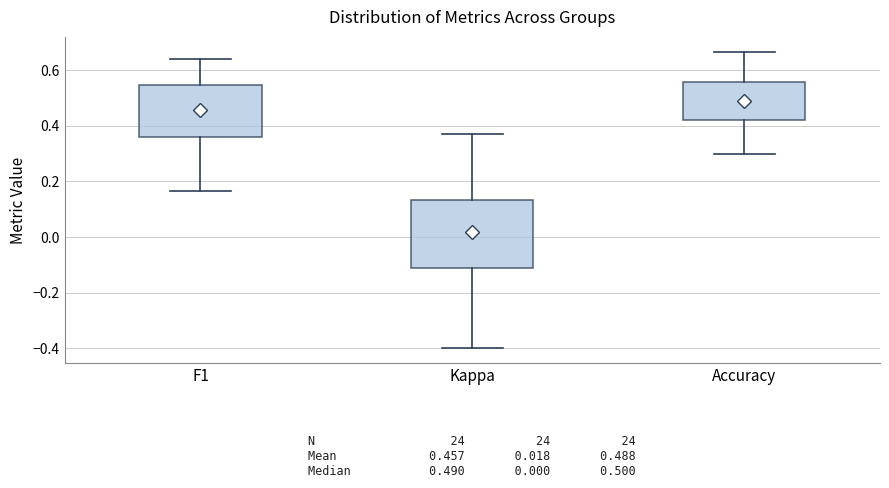

Comparing the boxes themselves (not the whiskers), which one is the tallest?

Kappa